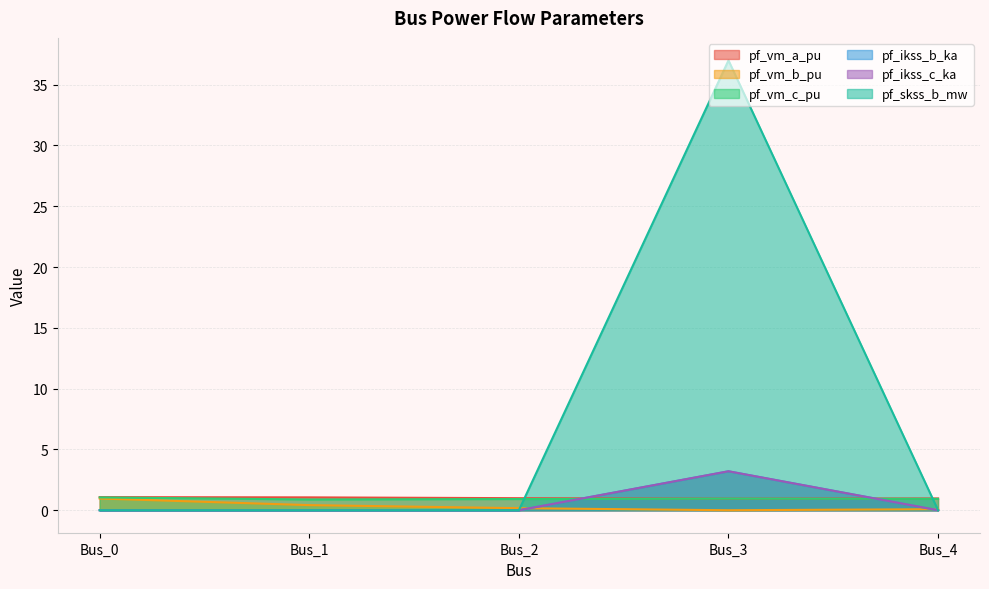

Between which two adjacent categories do pf_skss_b_mw and pf_vm_a_pu first intersect?

Bus_2 and Bus_3